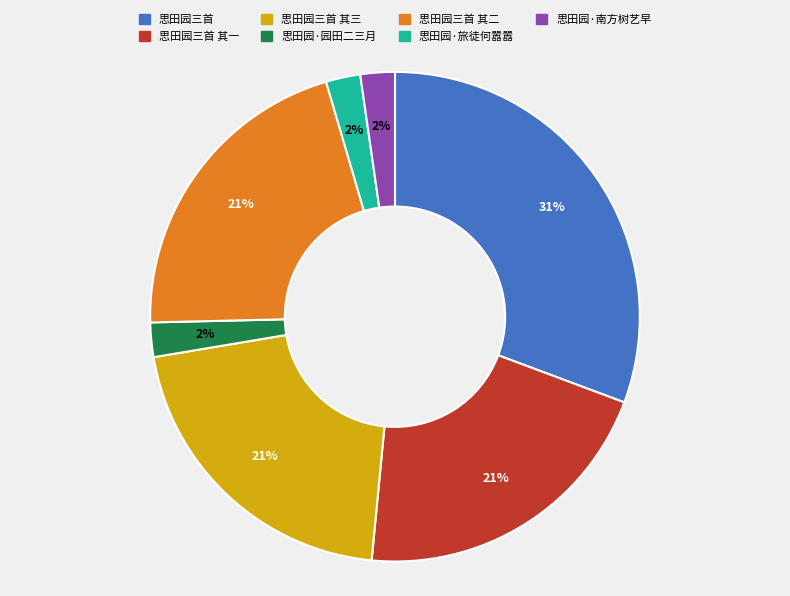

To the nearest percent, what percentage of the pie is 思田园·旅徒何嚣嚣?

2%